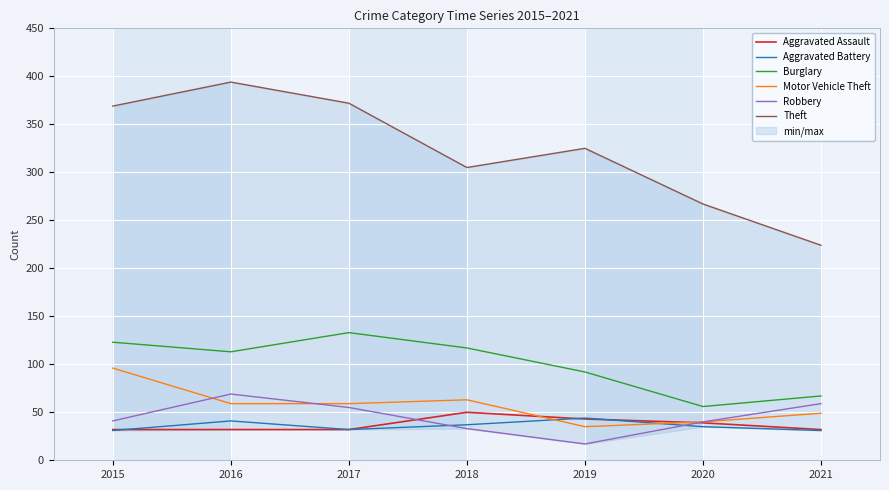

Does the chart display data point markers on the line(s)?

No